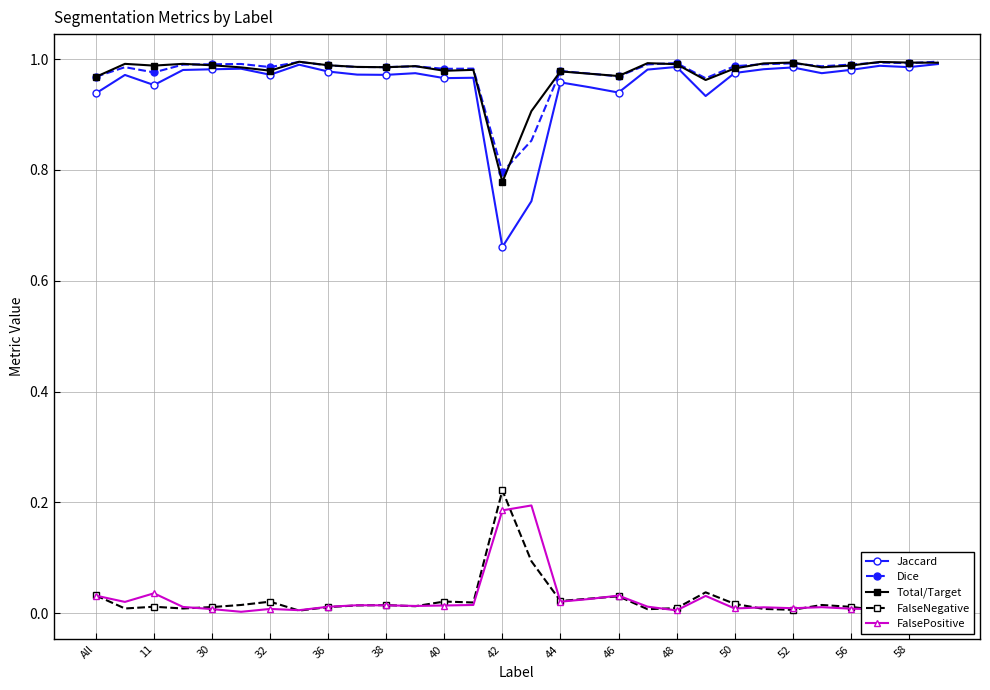

True or false: FalseNegative and Total/Target cross at least once.

False